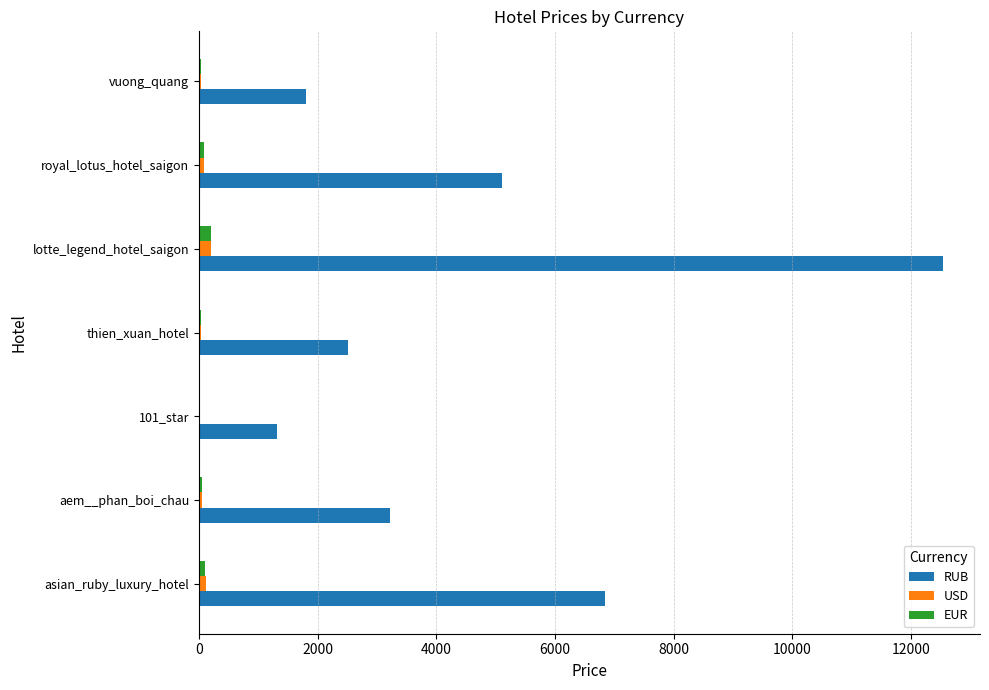

What is the maximum value shown in the chart?

12534.4